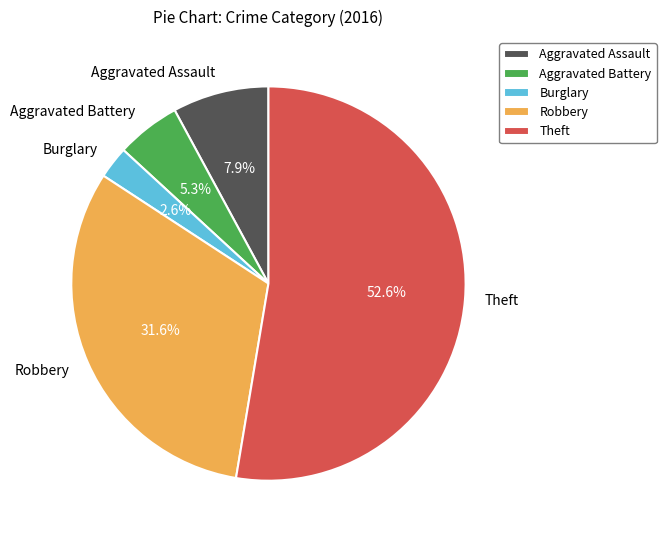

How much of the chart is everything except Aggravated Assault?

92.1%